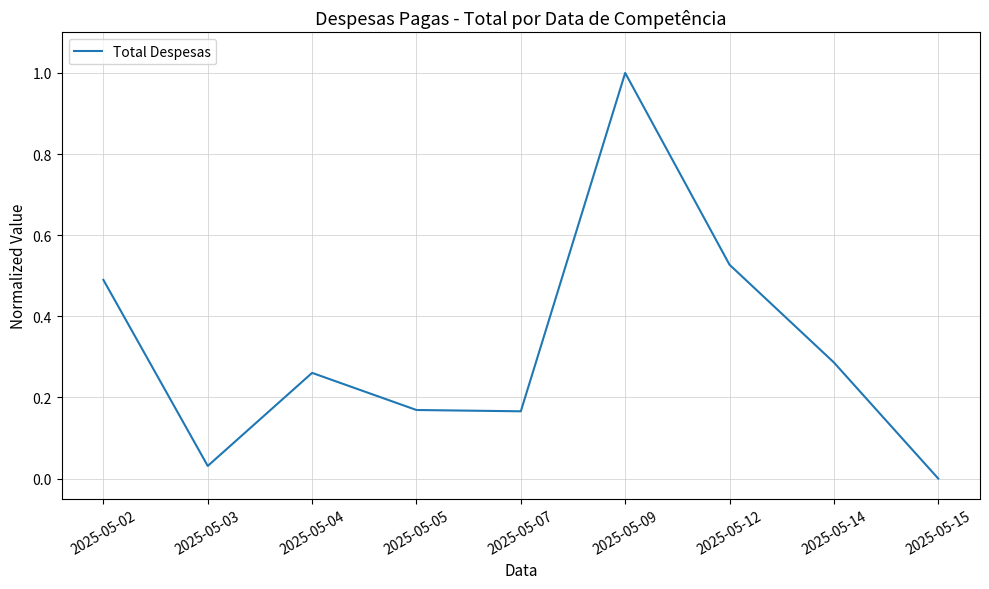

True or false: the data has more than 2 interior local peaks.

False